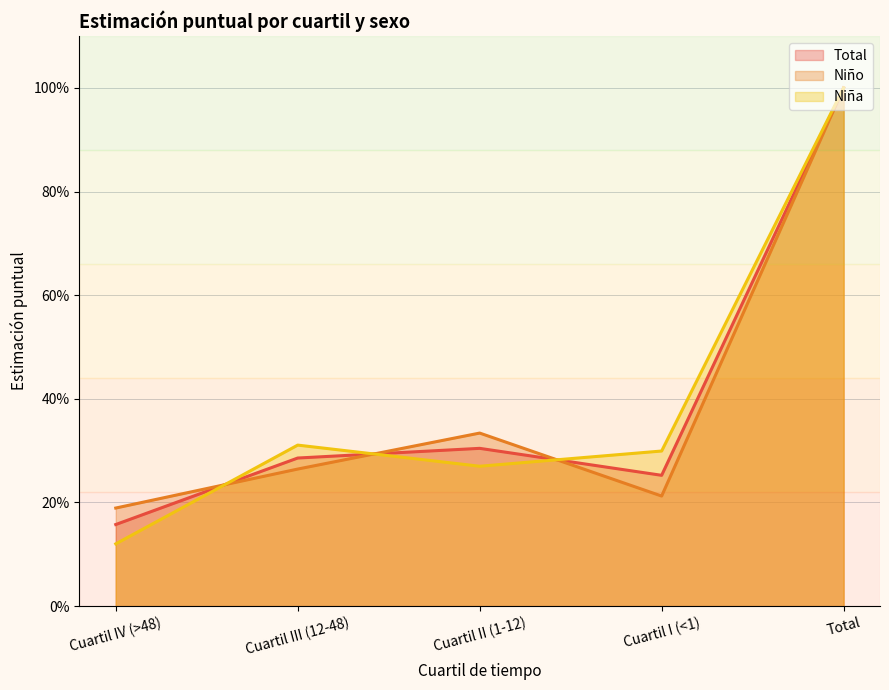

True or false: N (estimada) Niño has a value of 0.1 at Cuartil III (12-48).

False